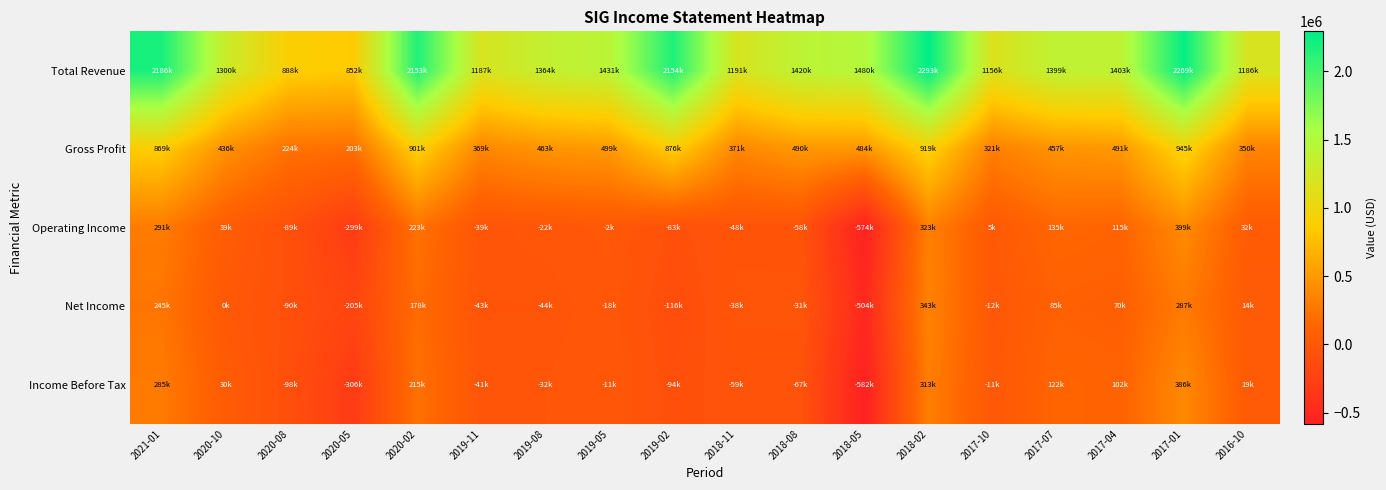

What is the spread (max minus min) of values at 2019-11?

1231400